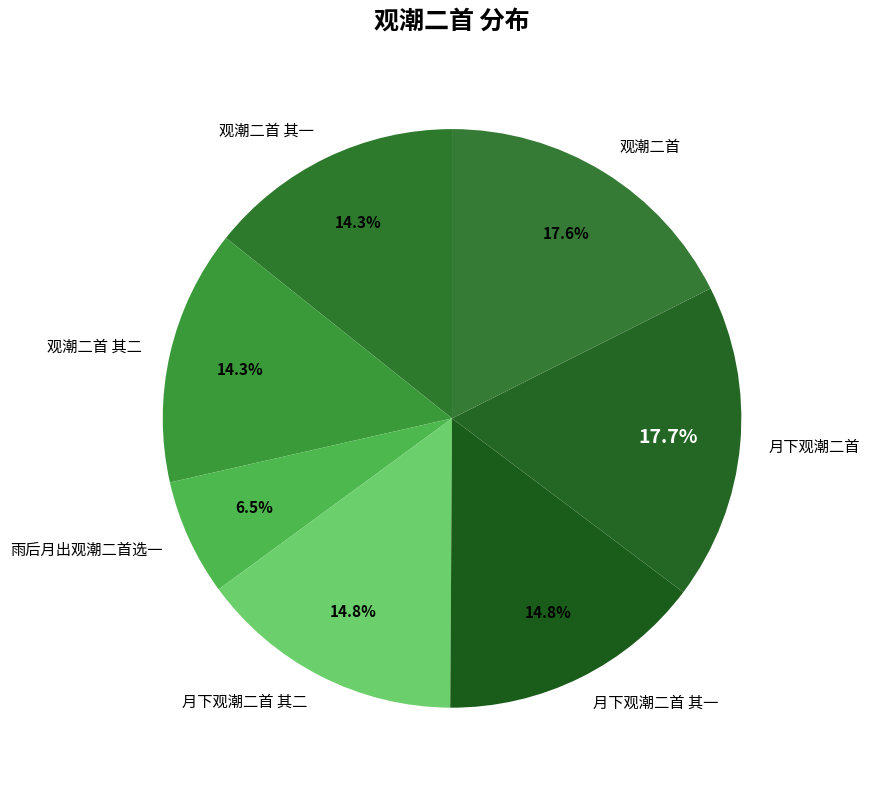

How many slices are in this pie chart?

7